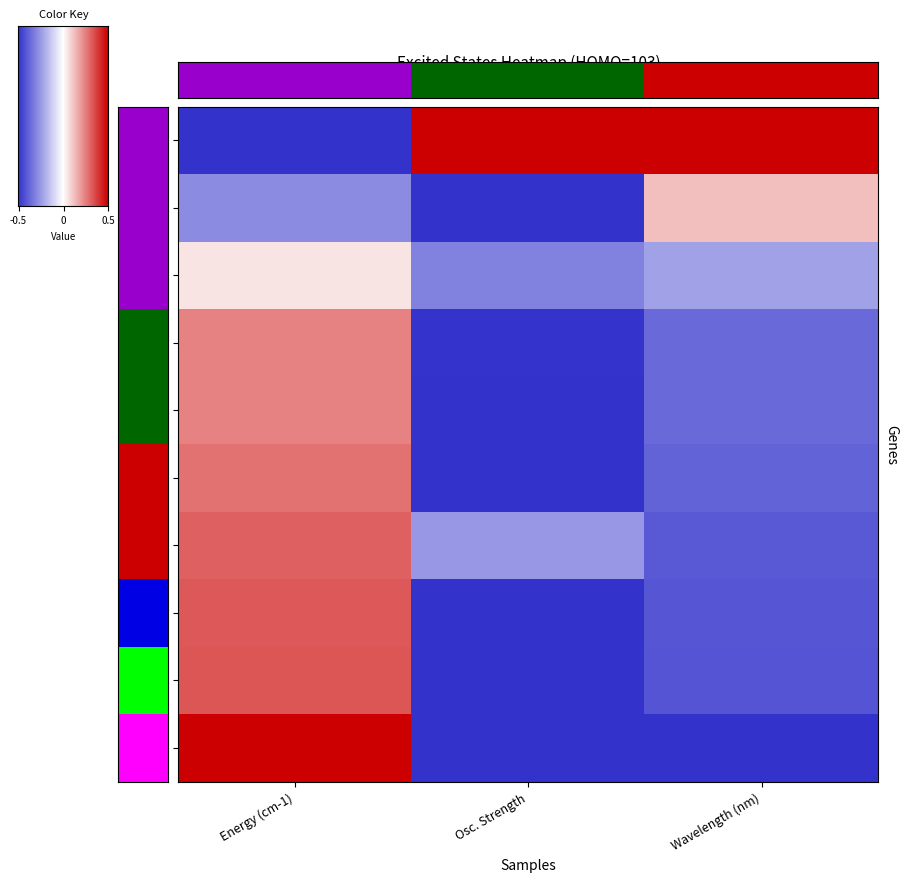

How many categories are shown in the chart?

3